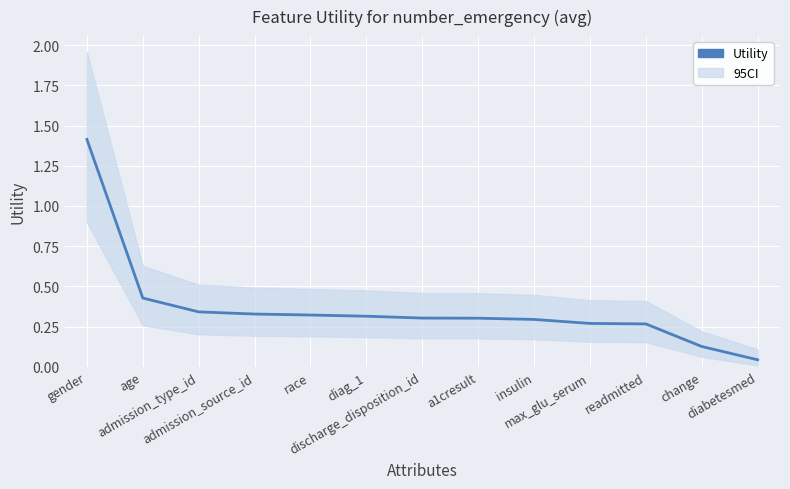

At which label is the value closest to 0?

diabetesmed